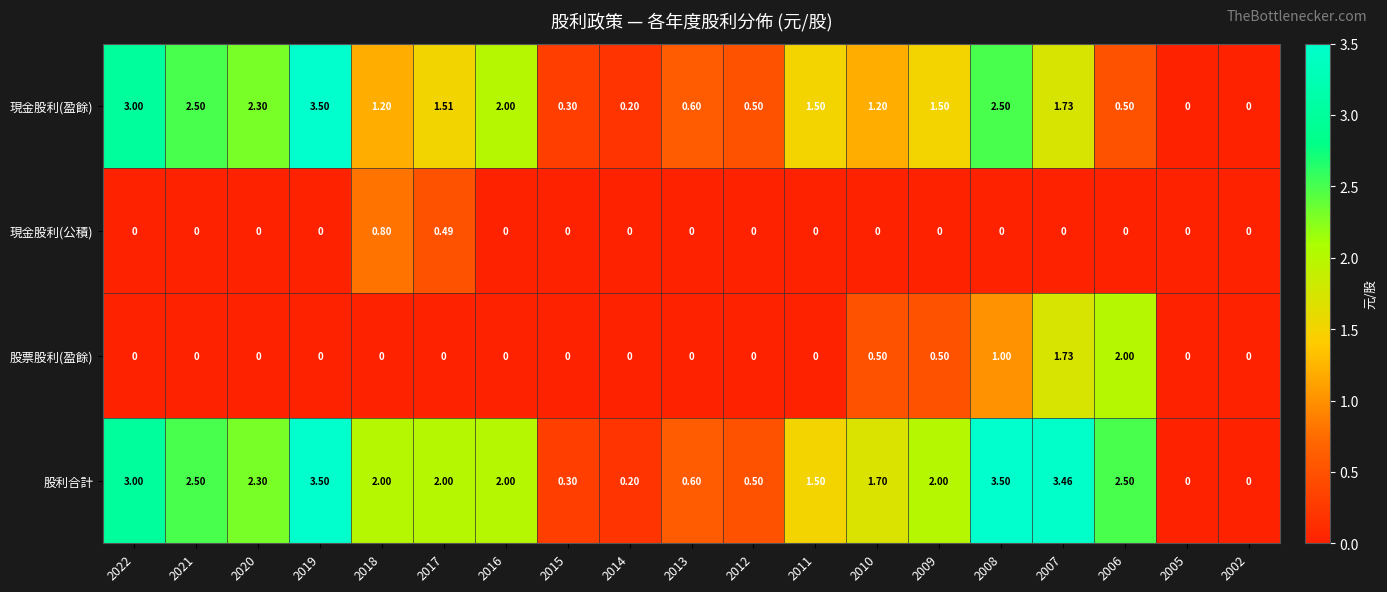

Between 2020 and 2018, which series saw the biggest shift?

現金股利(盈餘)